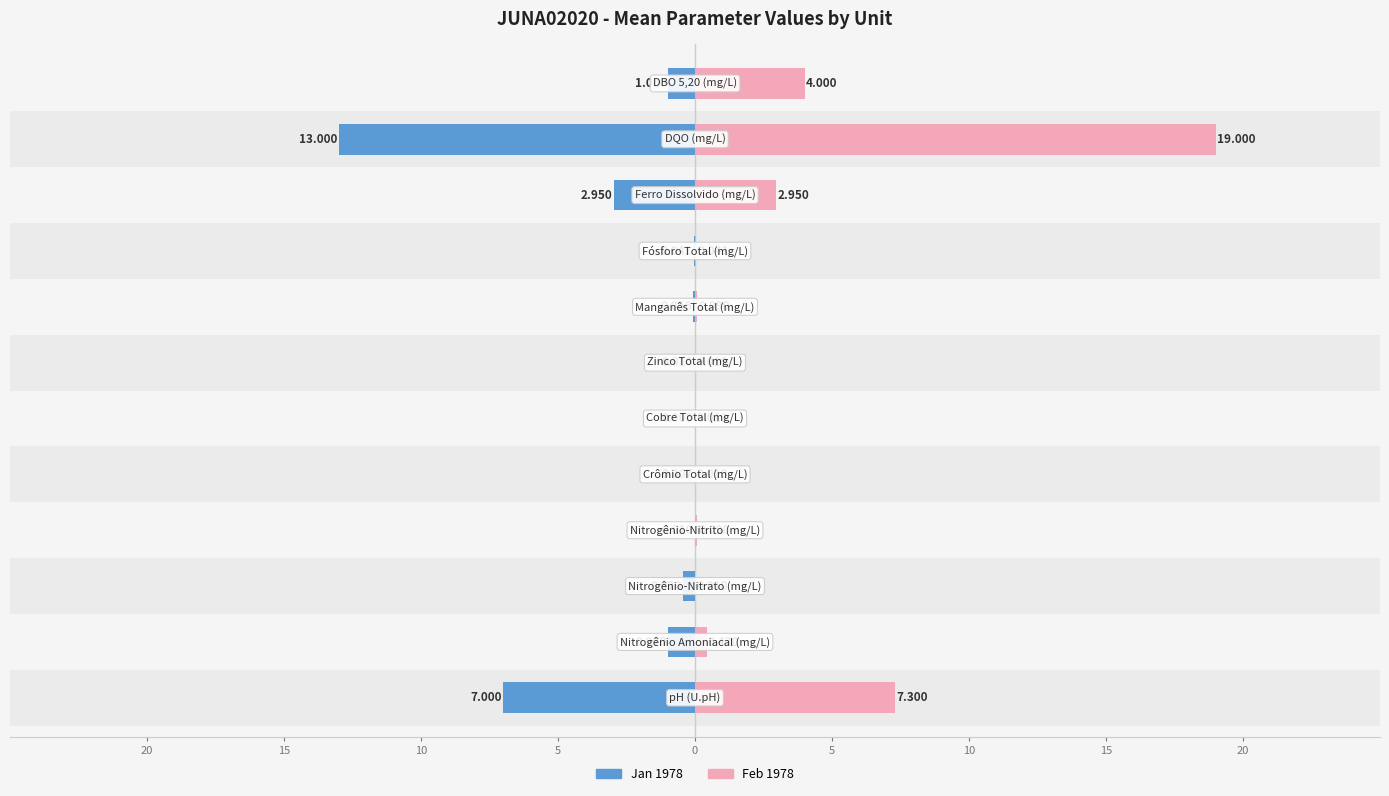

What is the greatest value displayed?

19.0